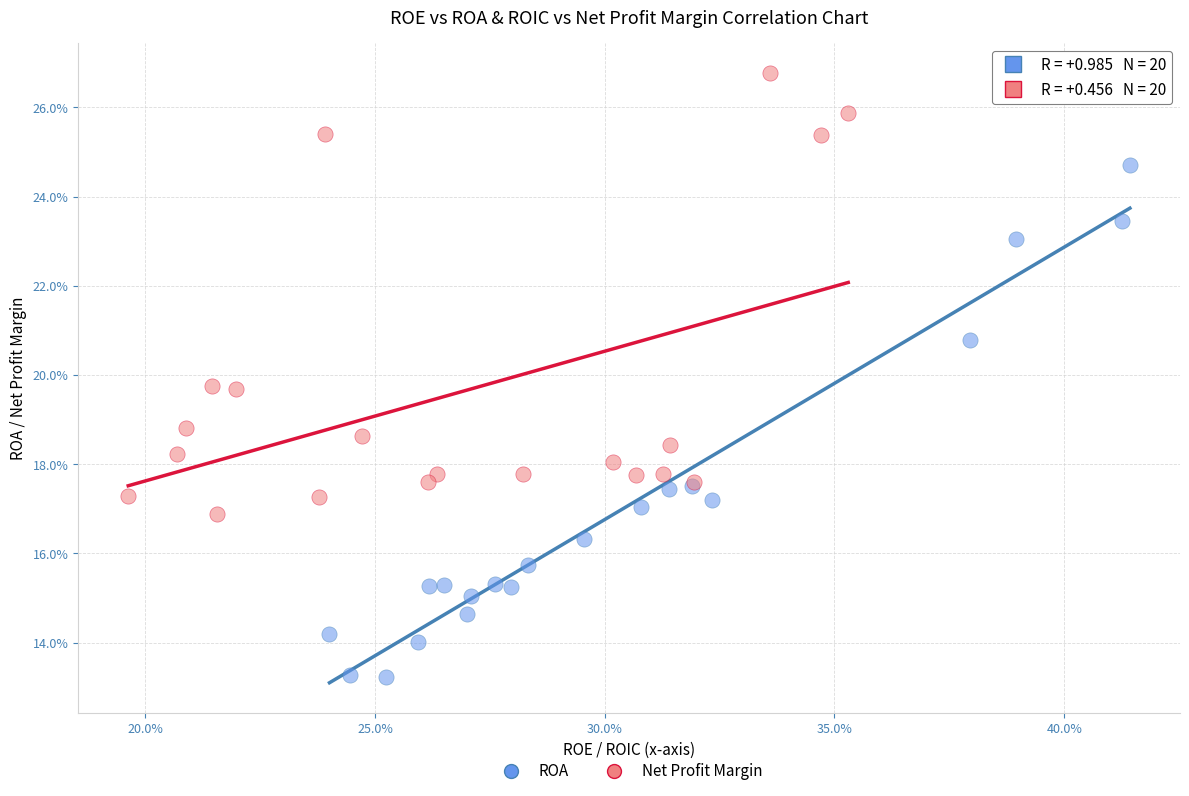

What are all the series names shown in the legend?

ROA, Net Profit Margin